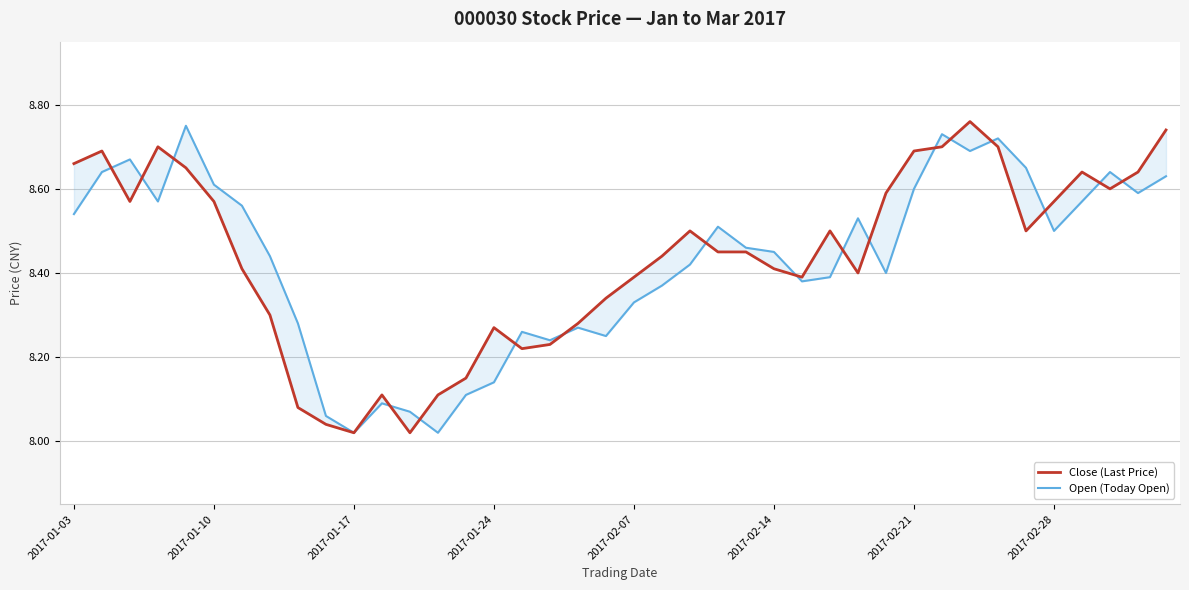

List the series in order of their overall mean, highest first.

Close (Last Price), Open (Today Open)